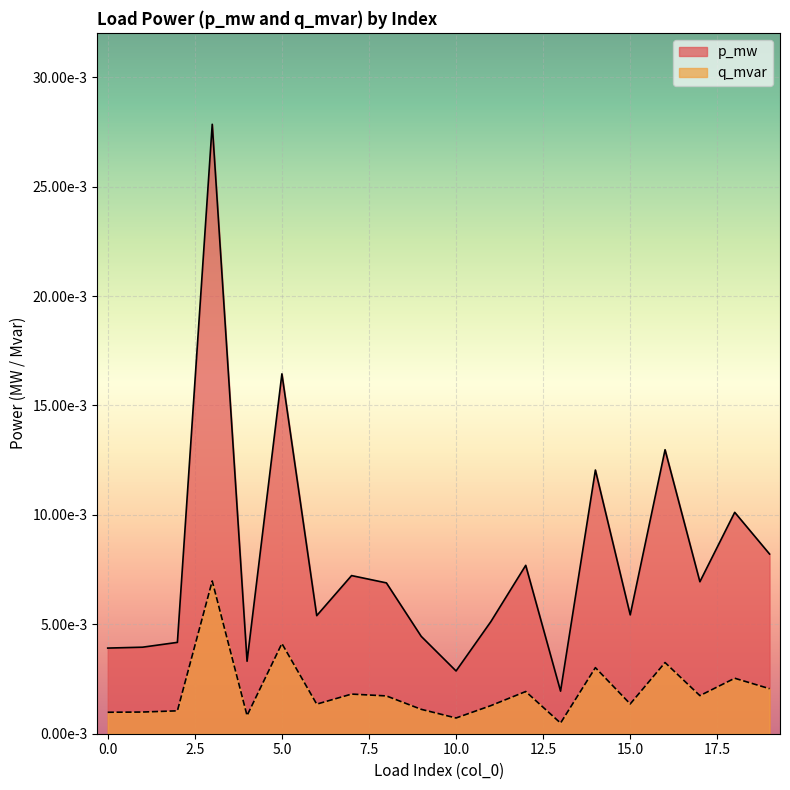

At which label does p_mw reach its peak?

3